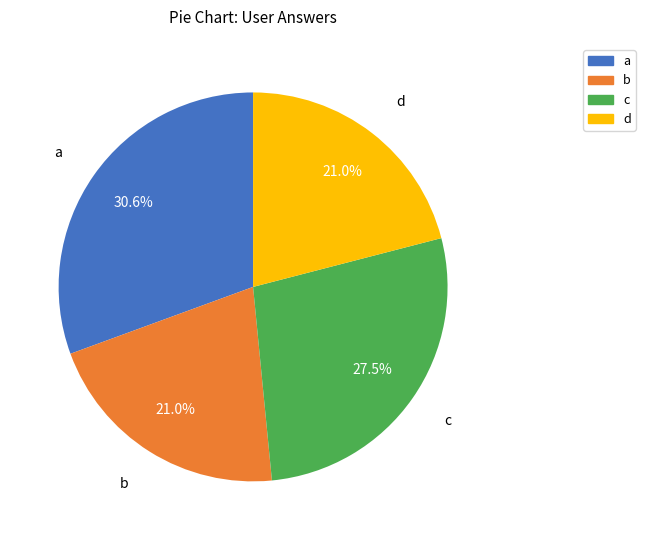

To the nearest percent, what is the difference between the largest and smallest slice percentages?

10%